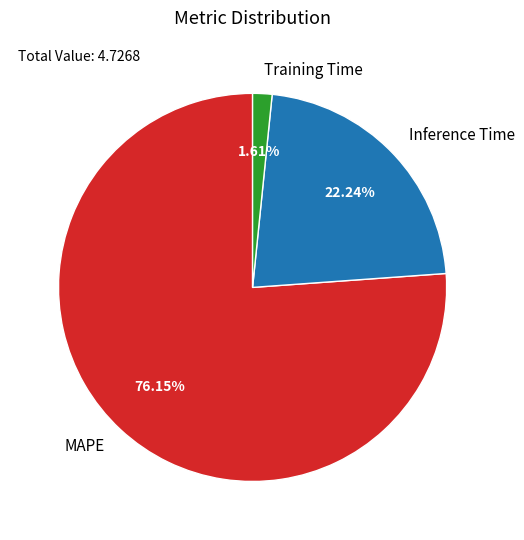

To the nearest percent, what is the difference between the Training Time and MAPE slice percentages?

75%